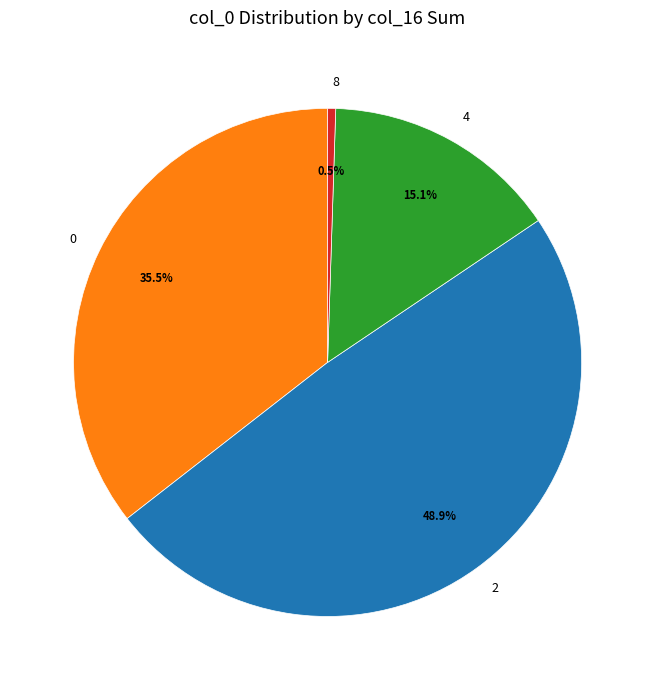

Is there any slice that represents more than half of the pie?

No